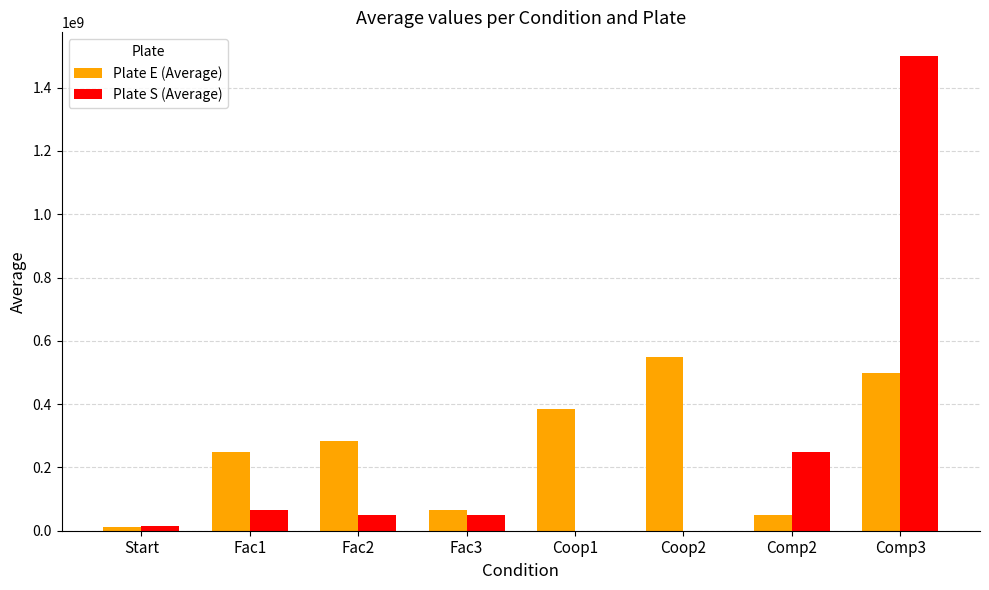

Reading left to right, list all the values displayed in this chart.

Plate E (Average): 13333333.7	250000000.0	283333333.3	66666666.7	383333333.3	550000000.0	50000000.0	500000000.0
Plate S (Average): 15000000.0	66666666.7	50000000.0	50000000.0	0.0	0.0	250000000.0	1500000000.0